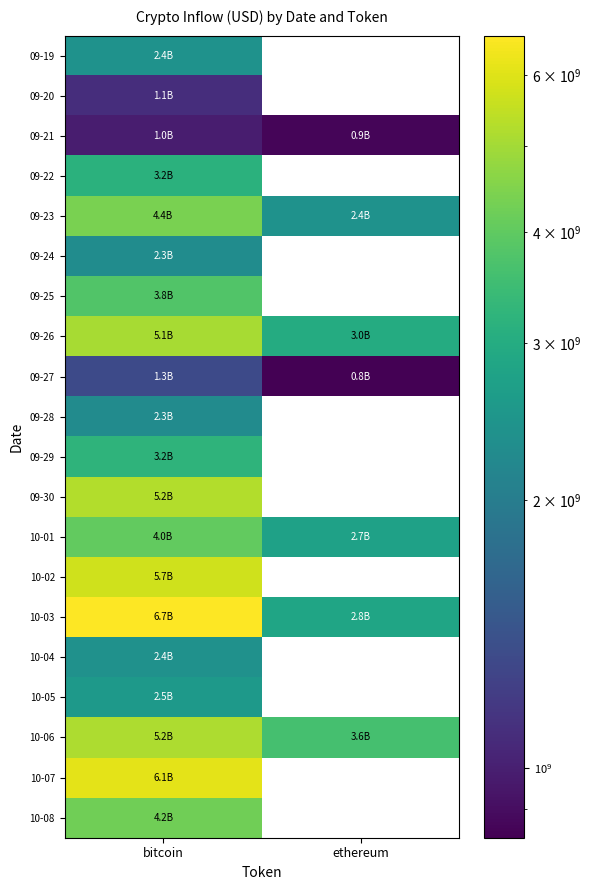

At which category does the chart reach its peak across all series?

bitcoin